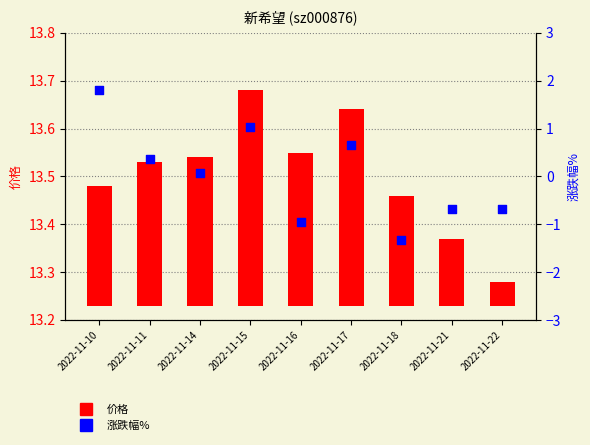

Is the value of 涨跌幅% at 2022-11-14 greater than the value of 价格 at 2022-11-18?

No